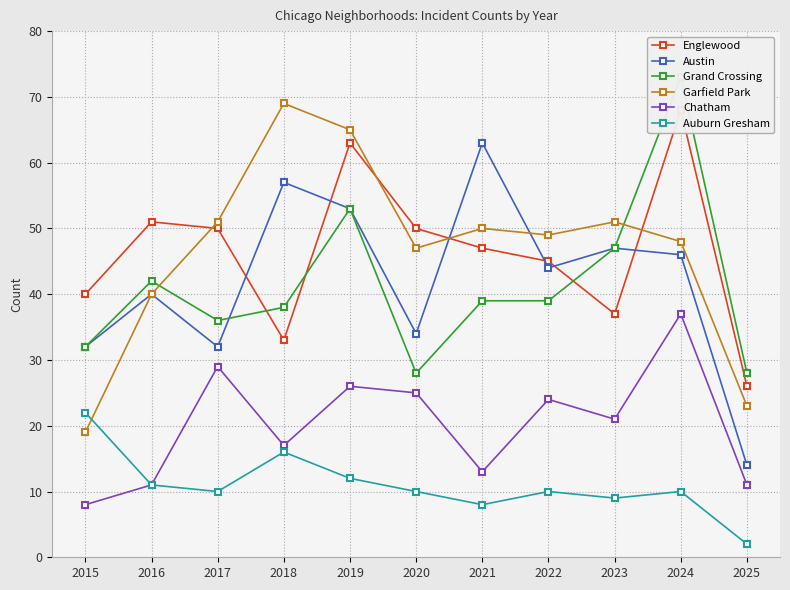

Reading left to right, extract all data points from this chart.

Englewood: 2015=40	2016=51	2017=50	2018=33	2019=63	2020=50	2021=47	2022=45	2023=37	2024=68	2025=26
Austin: 2015=32	2016=40	2017=32	2018=57	2019=53	2020=34	2021=63	2022=44	2023=47	2024=46	2025=14
Grand Crossing: 2015=32	2016=42	2017=36	2018=38	2019=53	2020=28	2021=39	2022=39	2023=47	2024=73	2025=28
Garfield Park: 2015=19	2016=40	2017=51	2018=69	2019=65	2020=47	2021=50	2022=49	2023=51	2024=48	2025=23
Chatham: 2015=8	2016=11	2017=29	2018=17	2019=26	2020=25	2021=13	2022=24	2023=21	2024=37	2025=11
Auburn Gresham: 2015=22	2016=11	2017=10	2018=16	2019=12	2020=10	2021=8	2022=10	2023=9	2024=10	2025=2